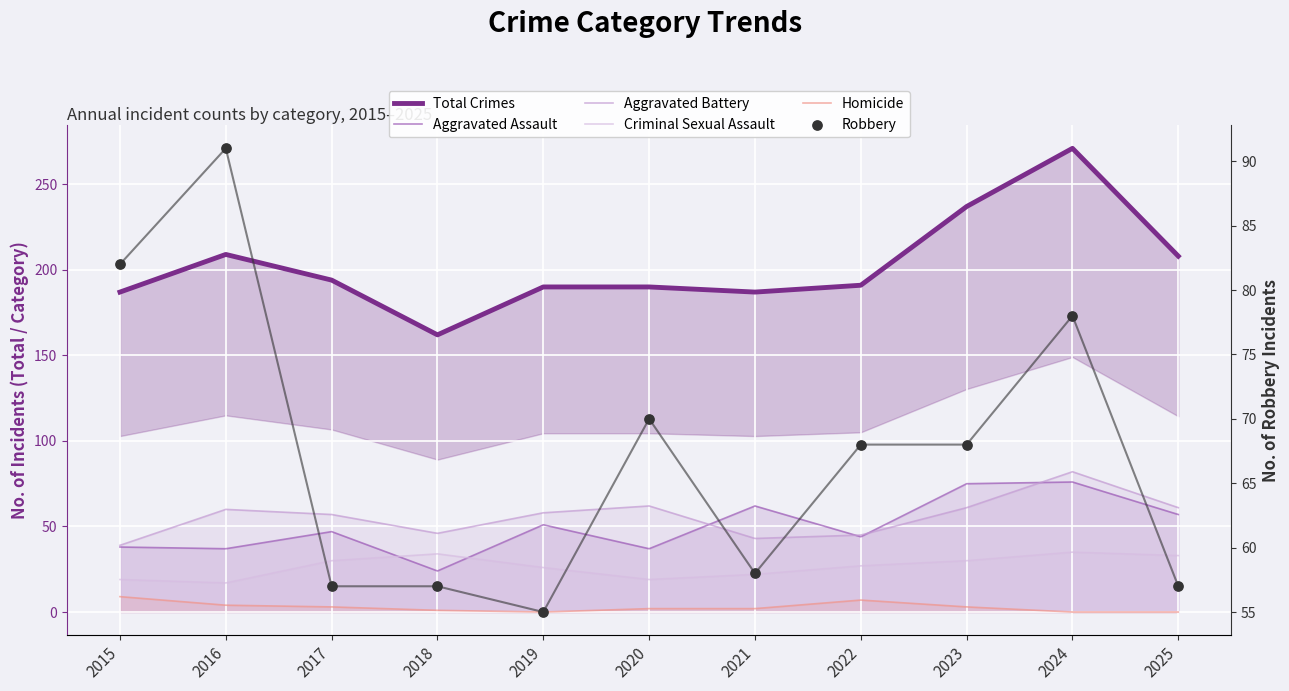

What are all the series names shown in the legend?

Total Crimes, Aggravated Assault, Aggravated Battery, Criminal Sexual Assault, Homicide, Robbery